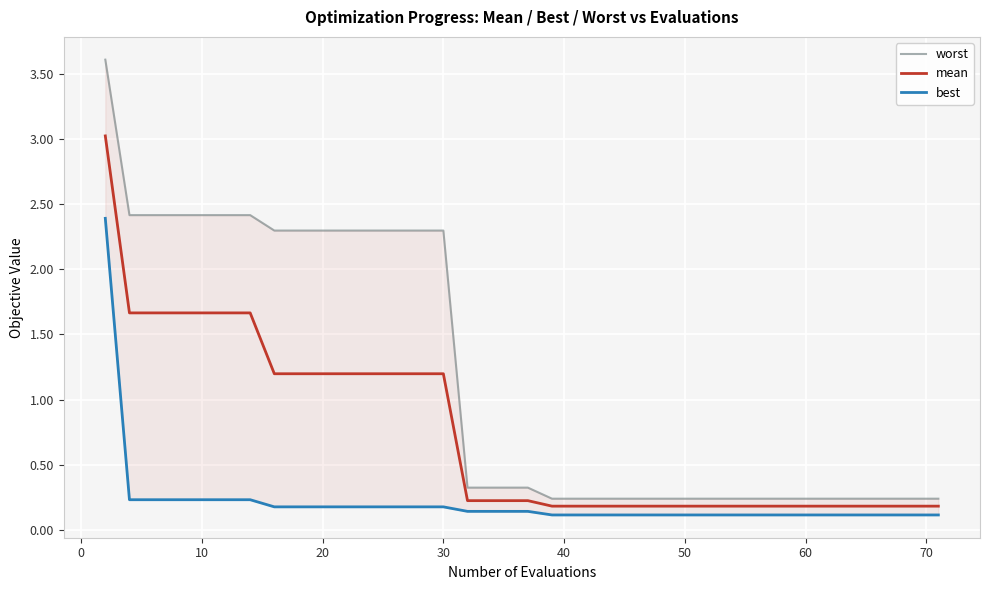

Rank the series by their maximum value, from lowest to highest.

best, mean, worst